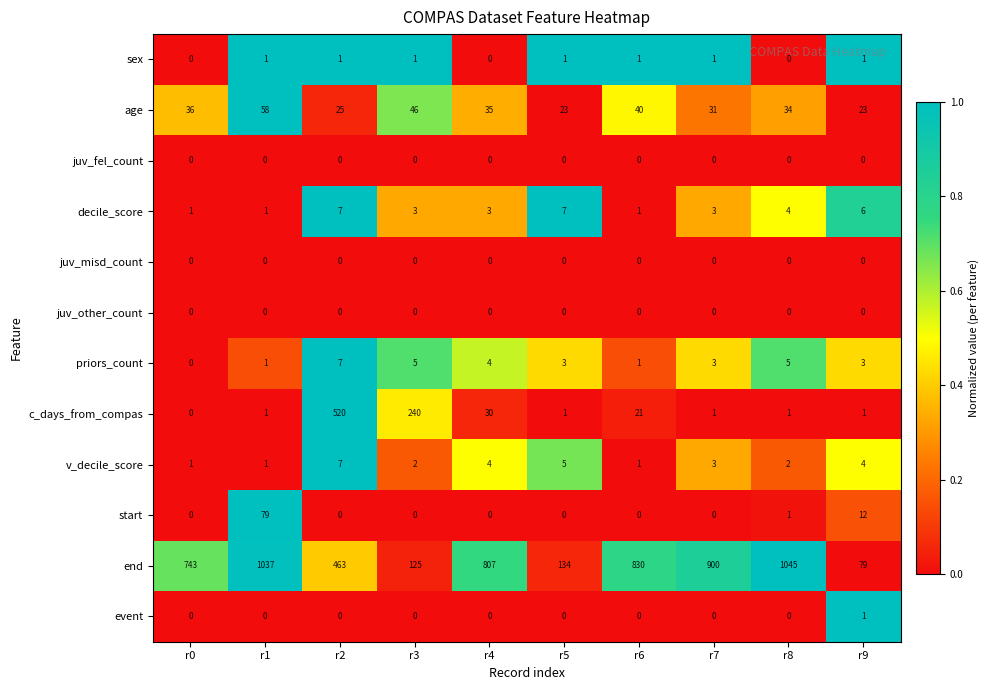

What is the total value across all series at r2?

1030